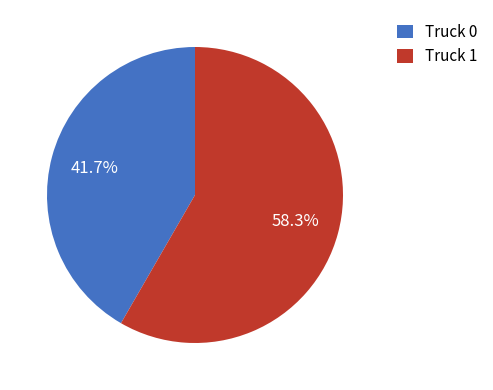

To the nearest percent, what portion does Truck 0 represent?

42%